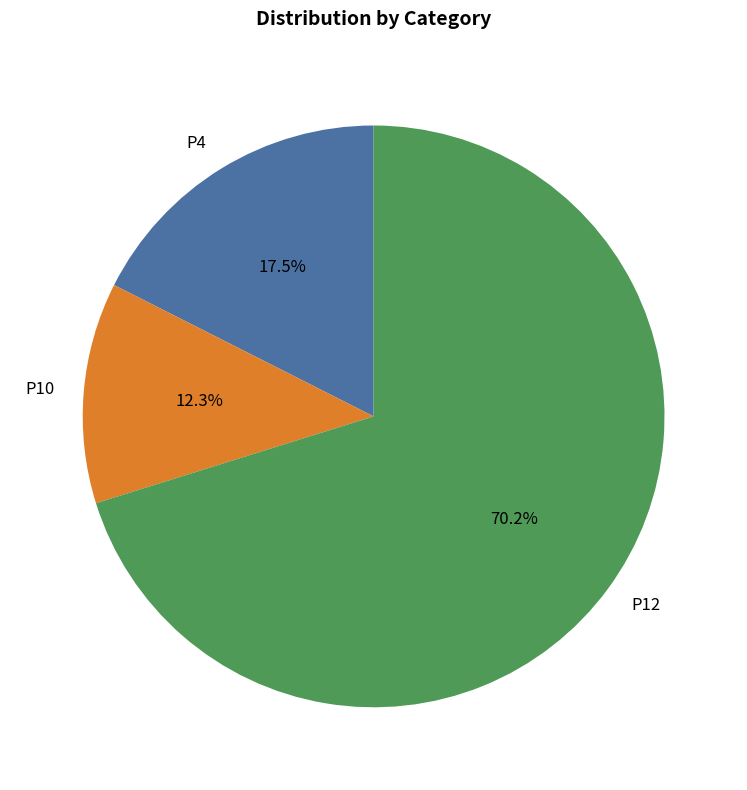

Combined, do P12 and P4 account for over 50%?

Yes